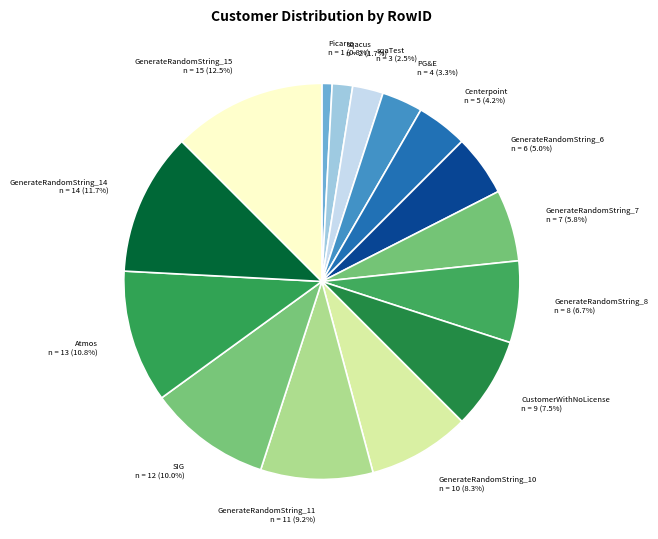

Which has a higher value, GenerateRandomString_7 or GenerateRandomString_11?

GenerateRandomString_11